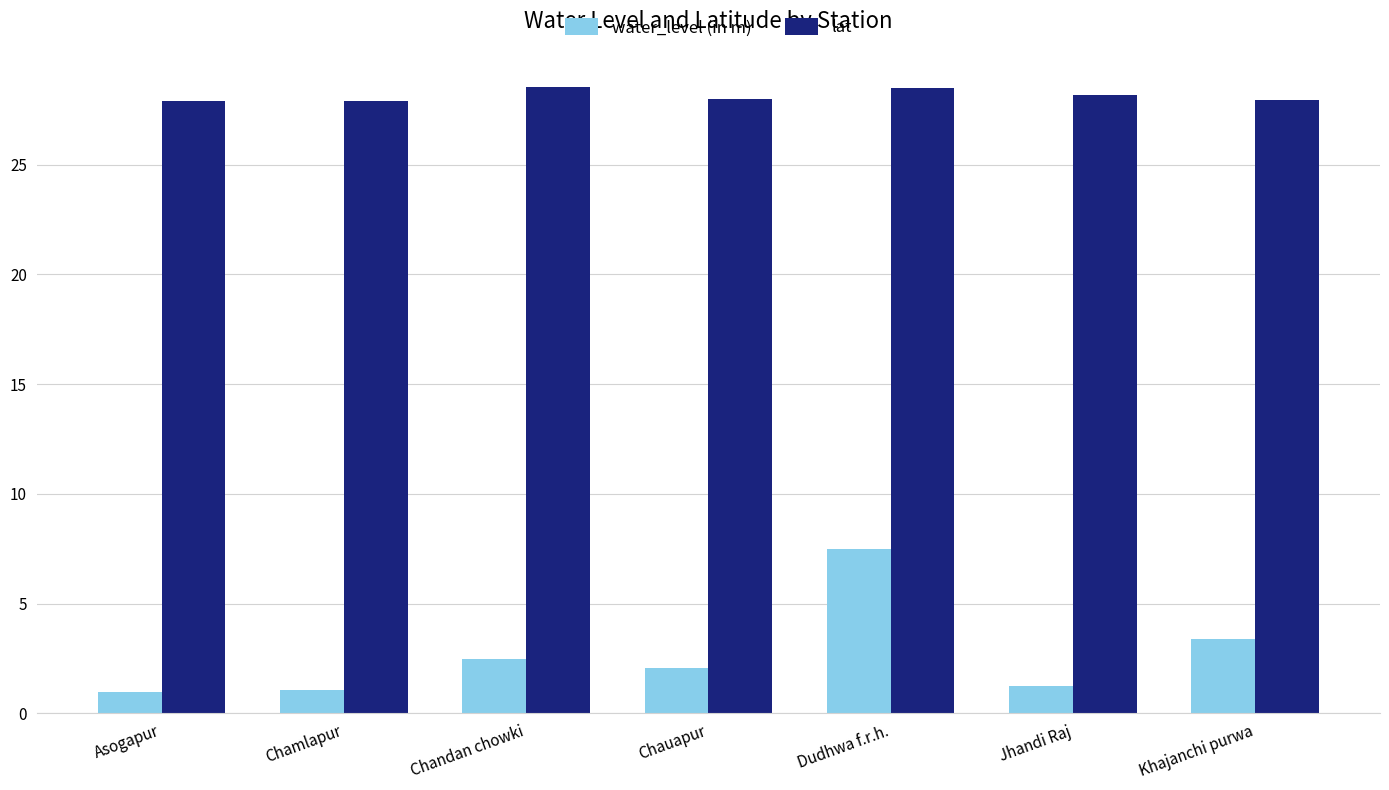

True or false: lat has a value of 41.1 at Chamlapur.

False